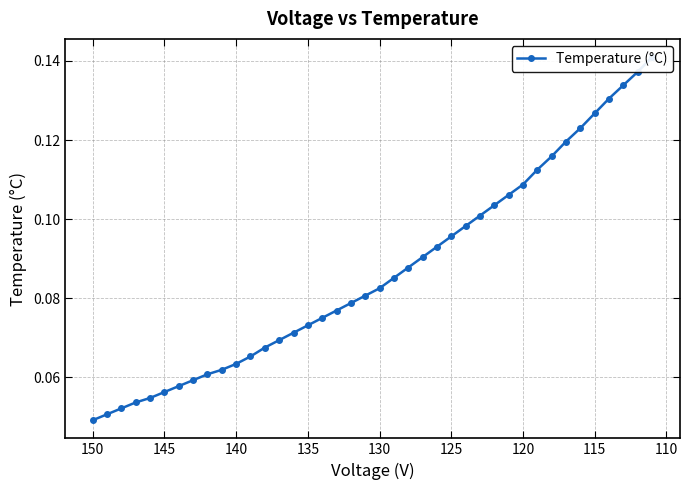

What is the difference between the maximum and second lowest values?

0.1